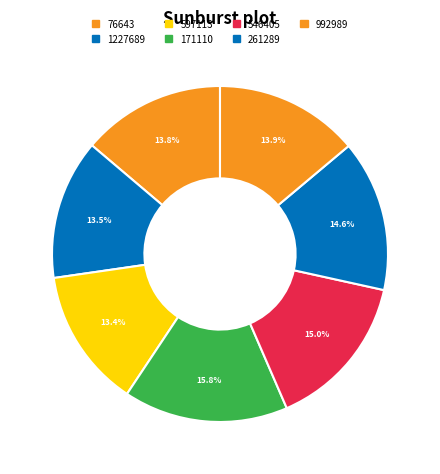

What percentage is the 261289 slice, to the nearest percent?

15%